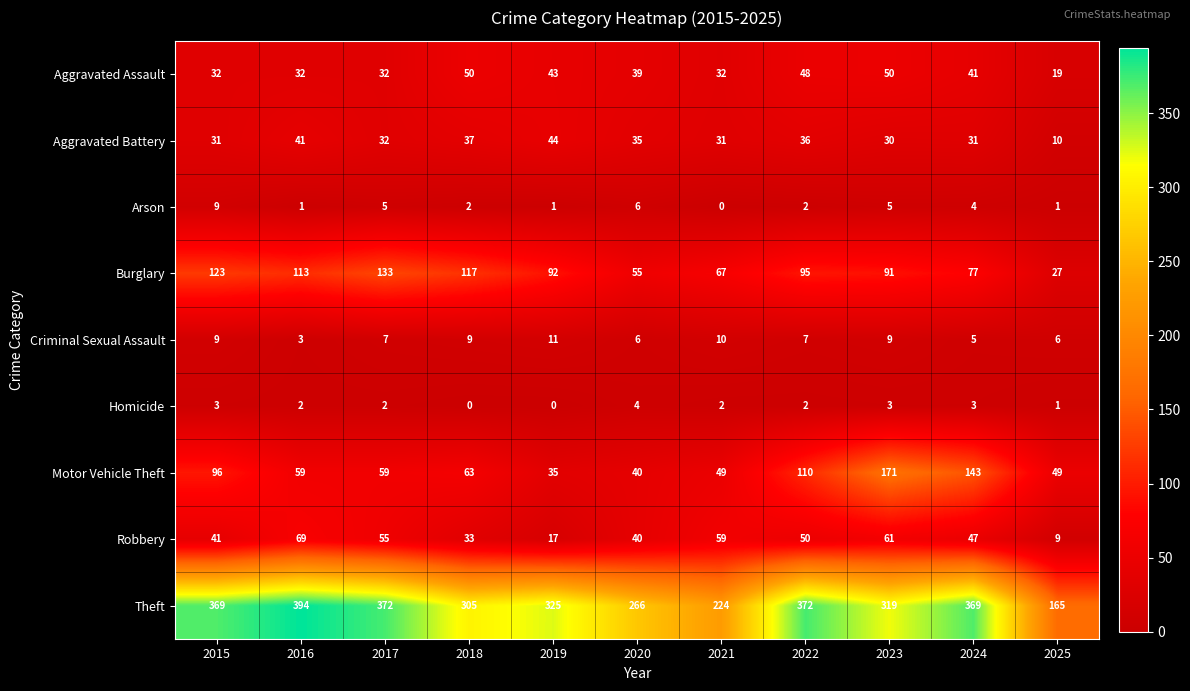

Which series has the largest range (max minus min)?

Theft